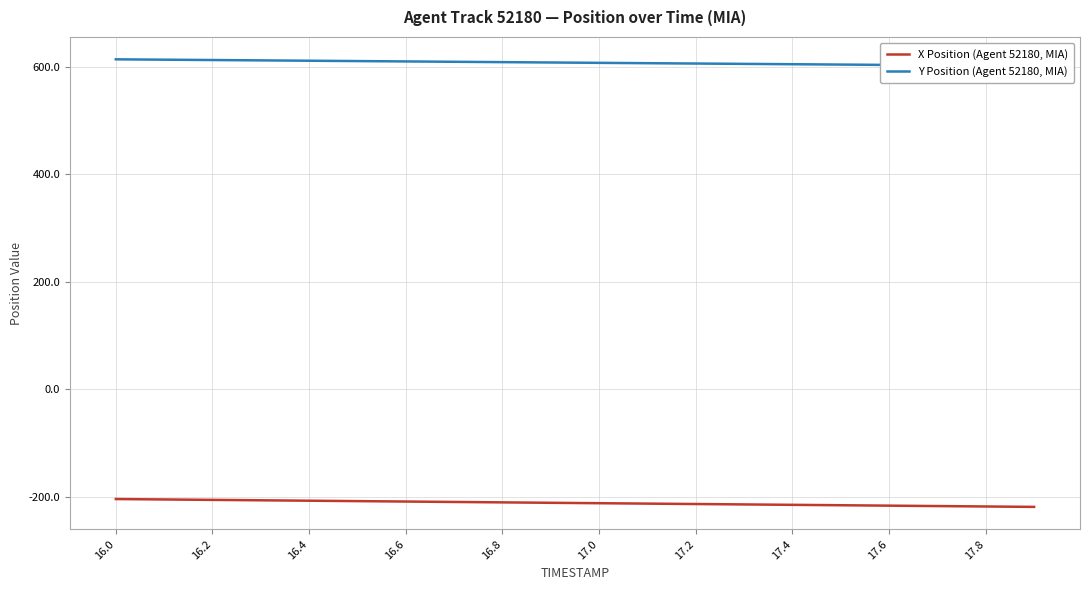

What is the sum of the X Position (Agent 52180, MIA) values at 16.6 and 17.6?

-425.4